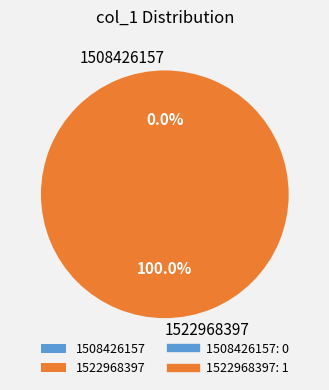

Is there any slice that represents more than half of the pie?

Yes